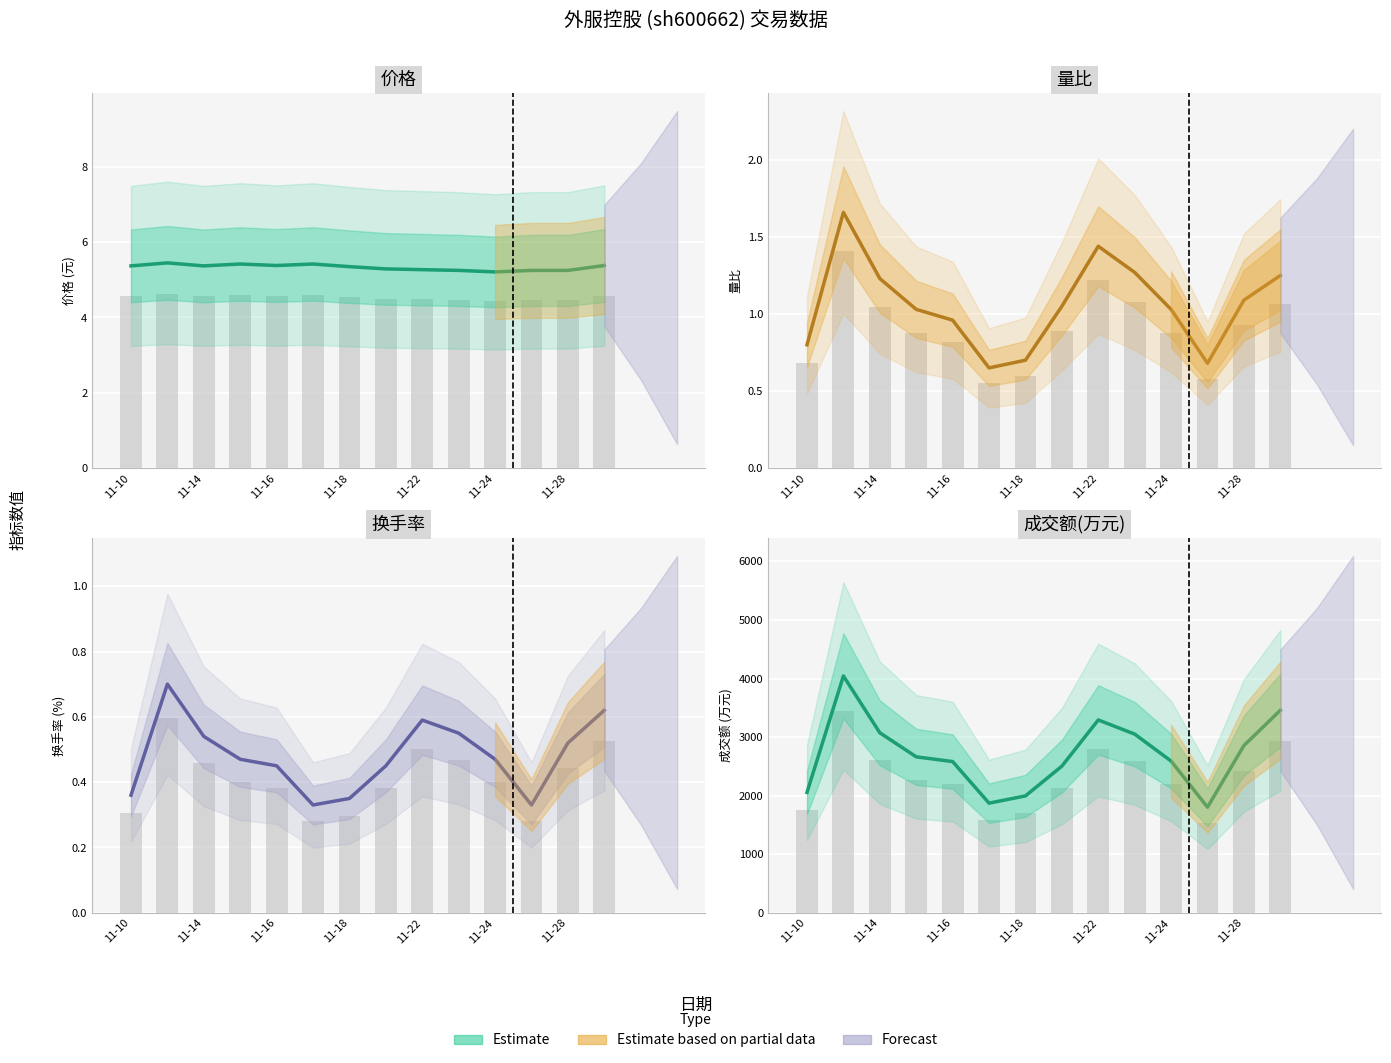

What is the difference between the 成交额(万元) values at 2022-11-11 and 2022-11-21?

1540.0